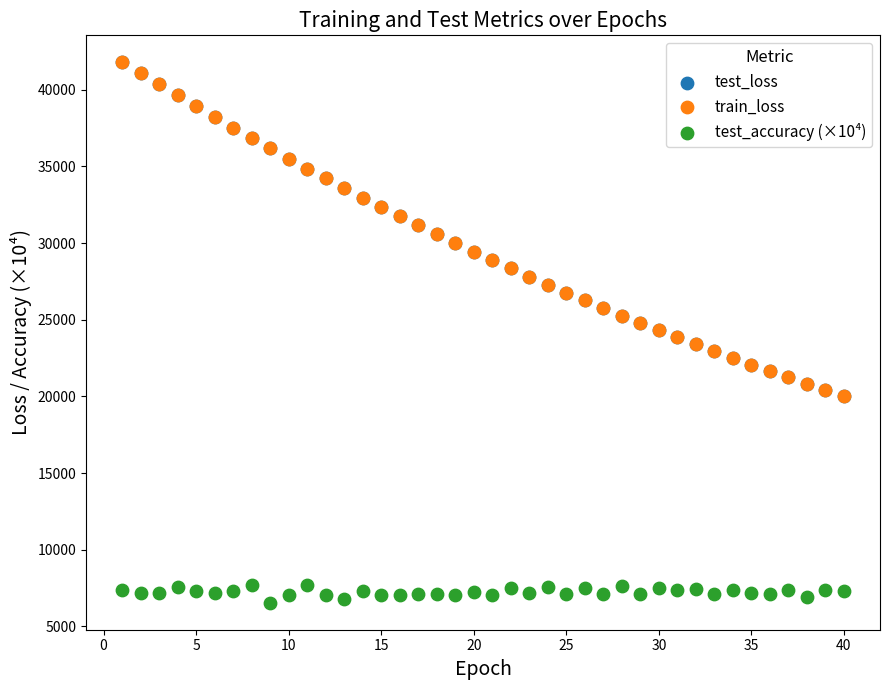

What are all the series names shown in the legend?

test_loss, train_loss, test_accuracy (×10⁴)